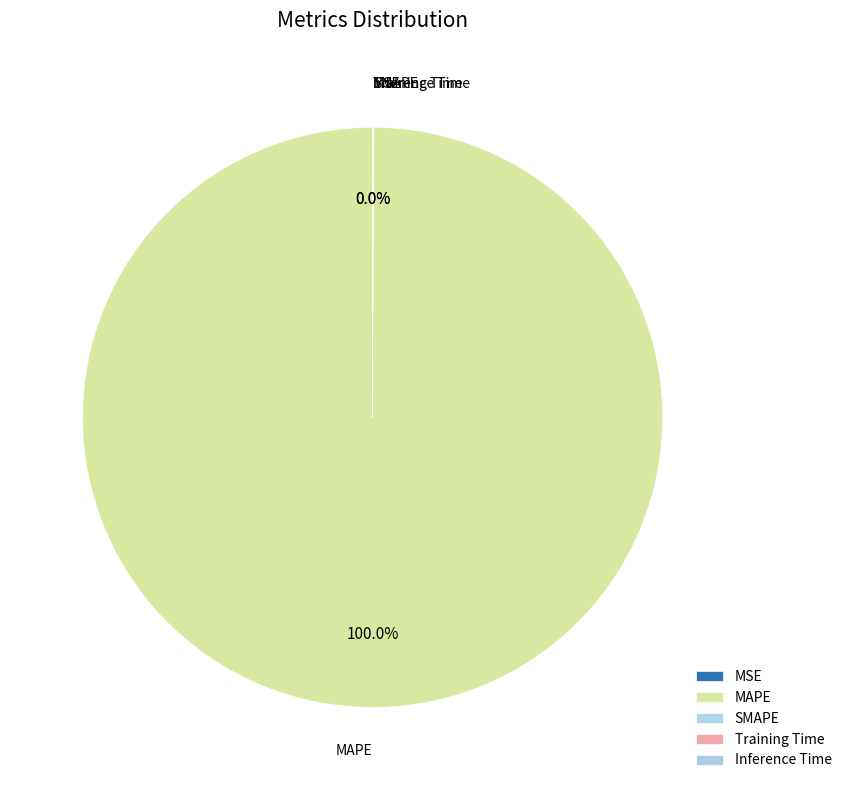

Is there any slice that represents more than half of the pie?

Yes